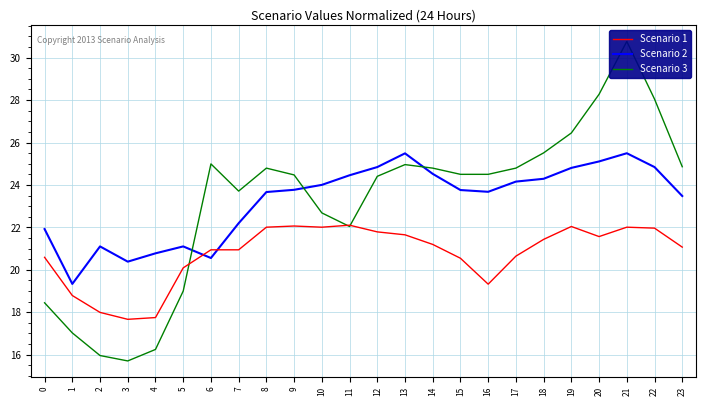

True or false: Scenario 2 has a value of 33.1 at 11.

False